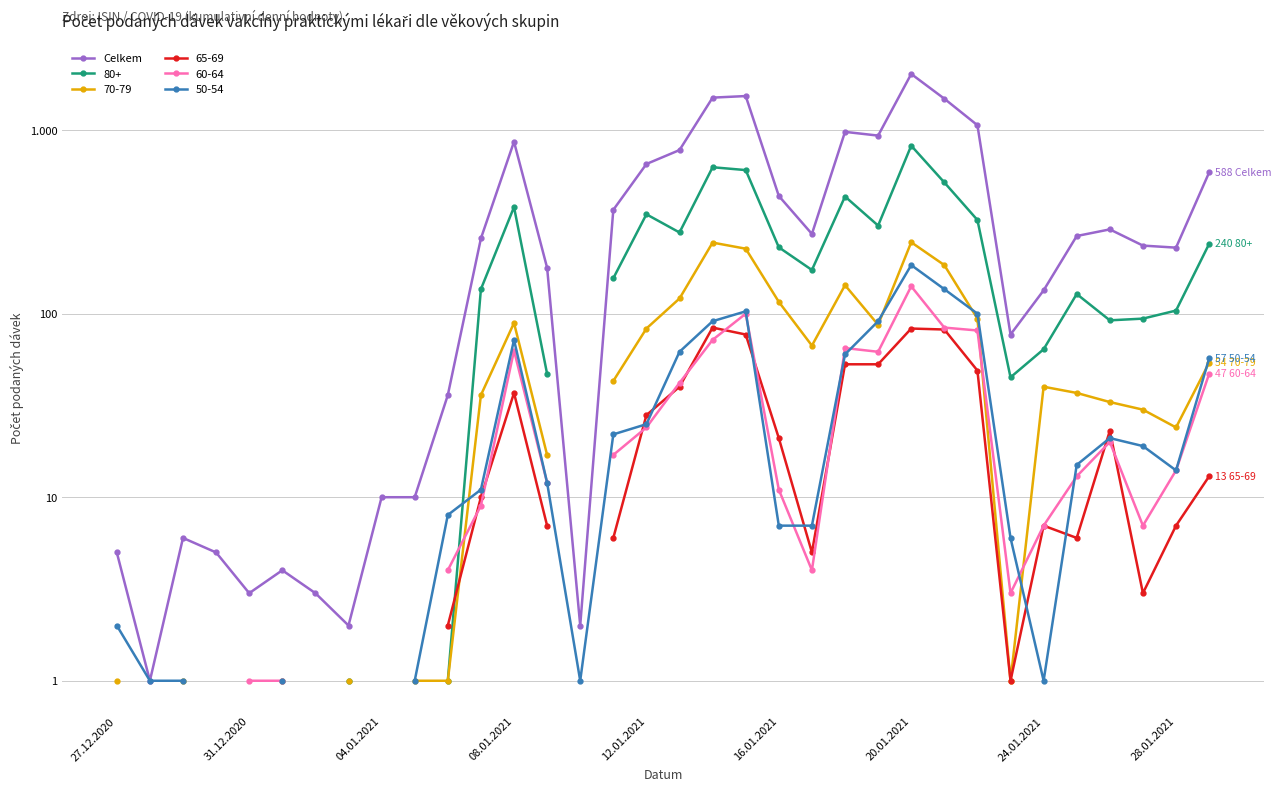

The value at 30 is 288. True or false?

True